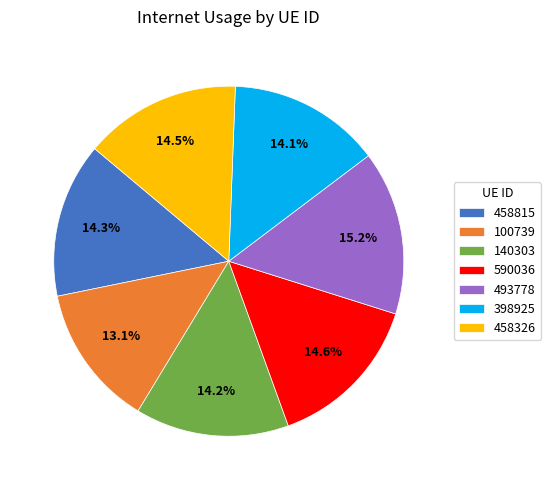

To the nearest percent, what is the difference between the largest and smallest slice percentages?

2%